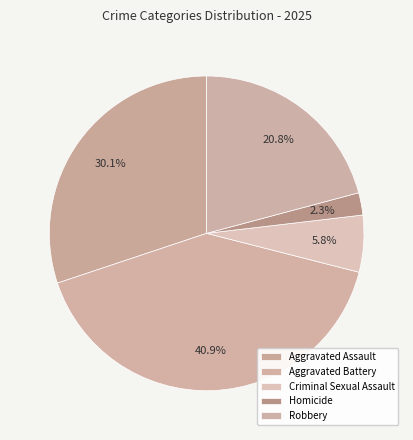

To the nearest percent, what portion does Criminal Sexual Assault represent?

6%